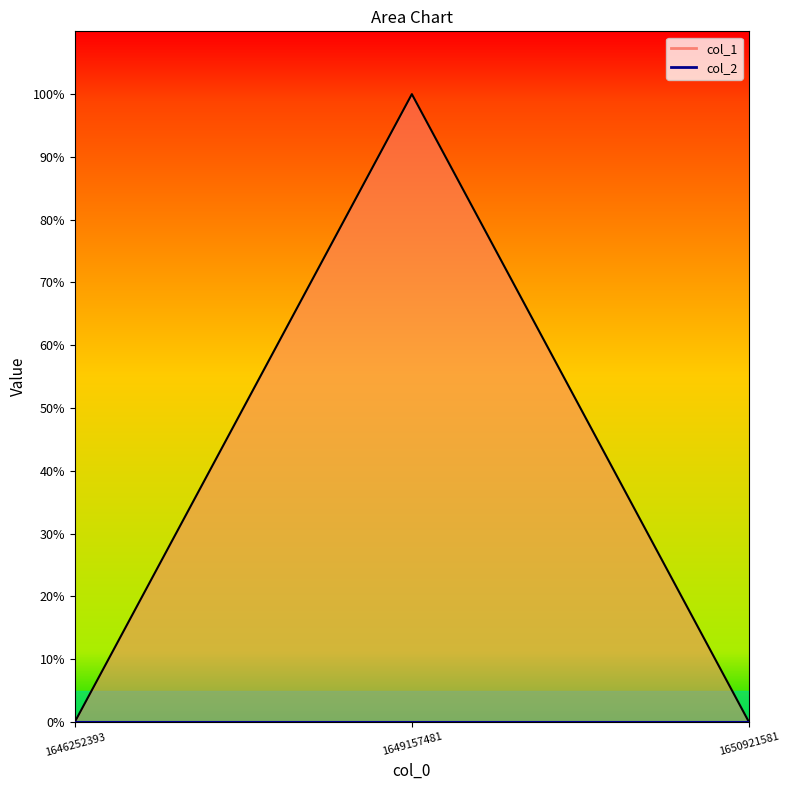

Reading left to right, what are all the values shown in this chart?

1646252393=0	1649157481=1	1650921581=0